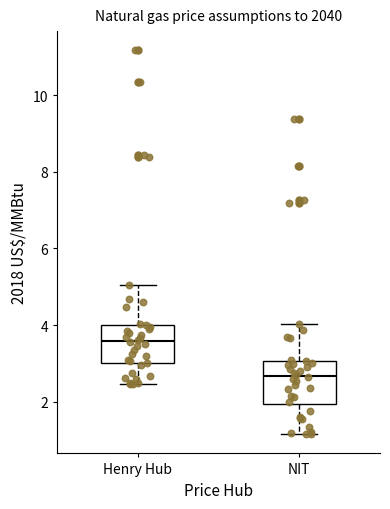

Which box has the highest median line?

Henry Hub